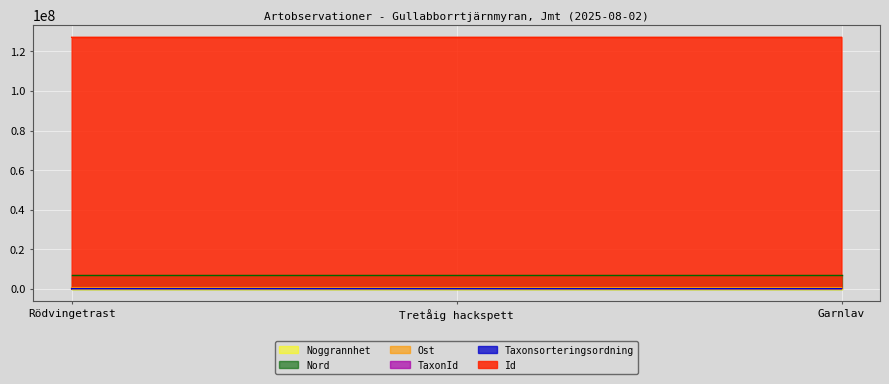

What is the maximum value shown in the chart?

127100740